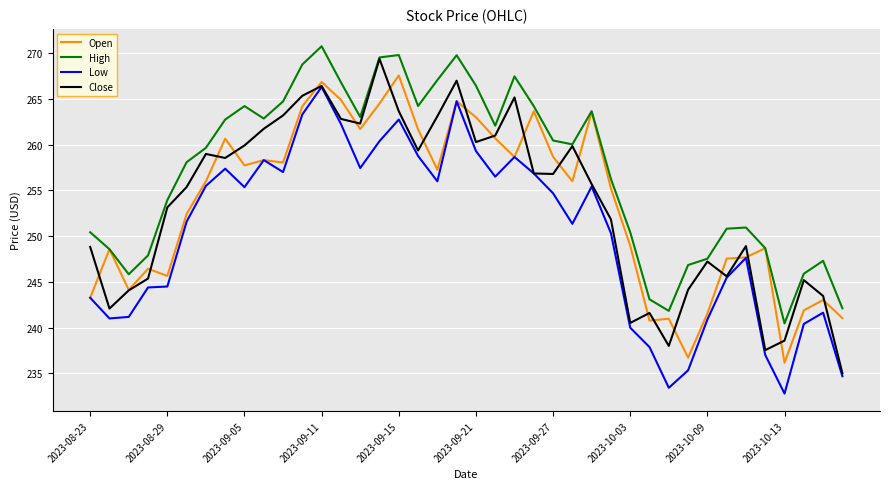

True or false: High and Low intersect in this chart.

False